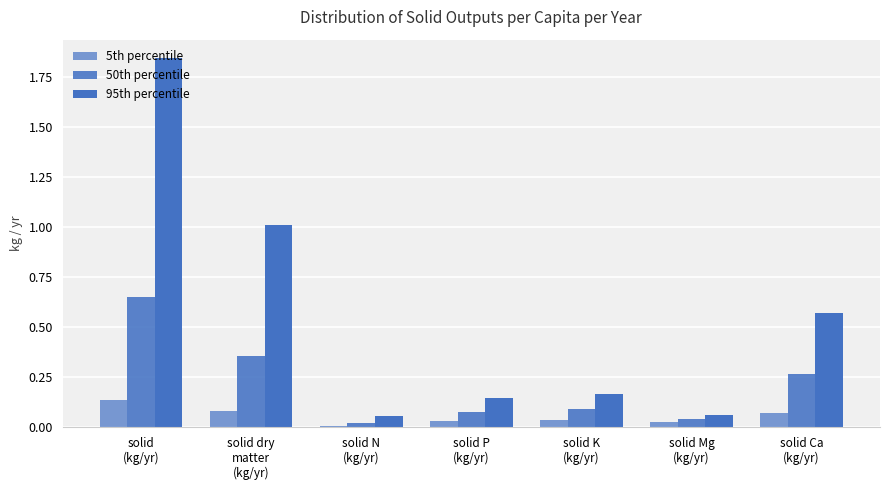

At solid P
(kg/yr), list the series in order from largest to smallest.

95th percentile, 50th percentile, 5th percentile